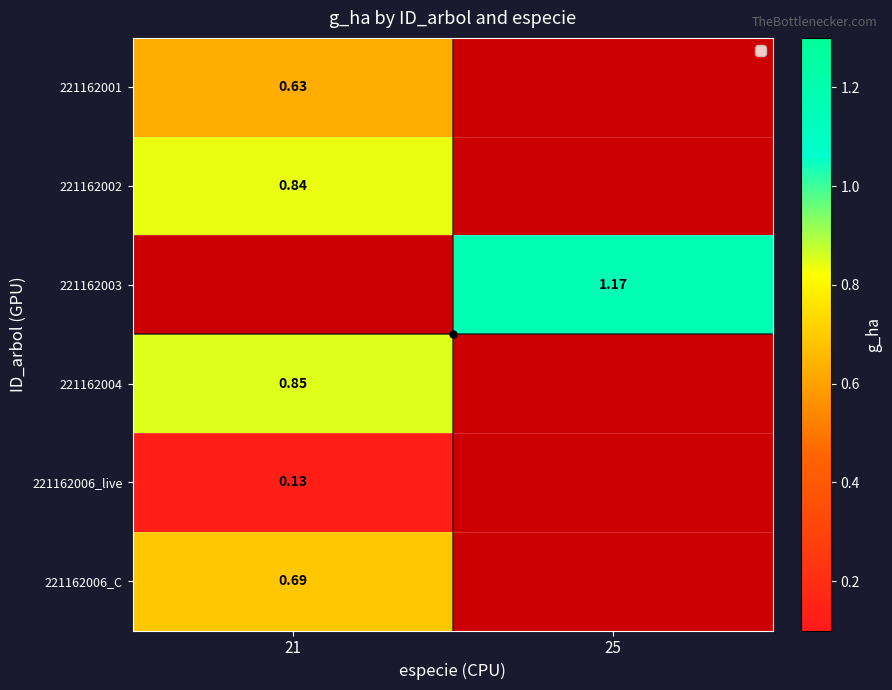

What is the total value across all series at 25?

1.2